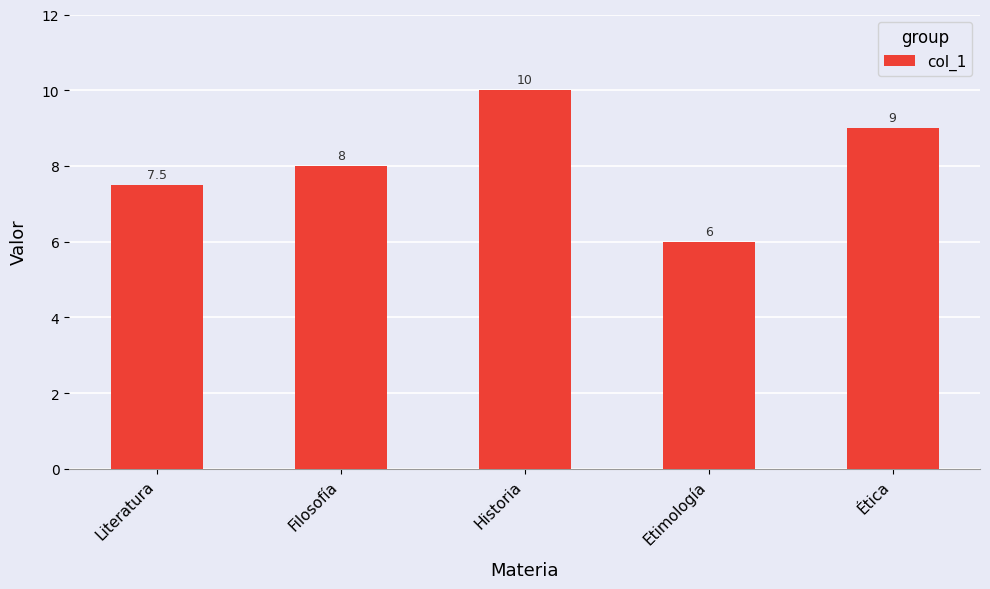

What is the label of the 4th bar from the left?

Etimología